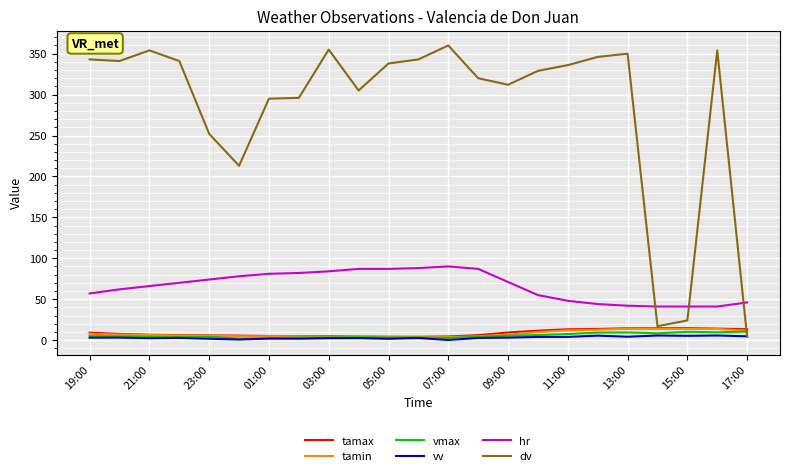

What are all the series names shown in the legend?

tamax, tamin, vmax, vv, hr, dv